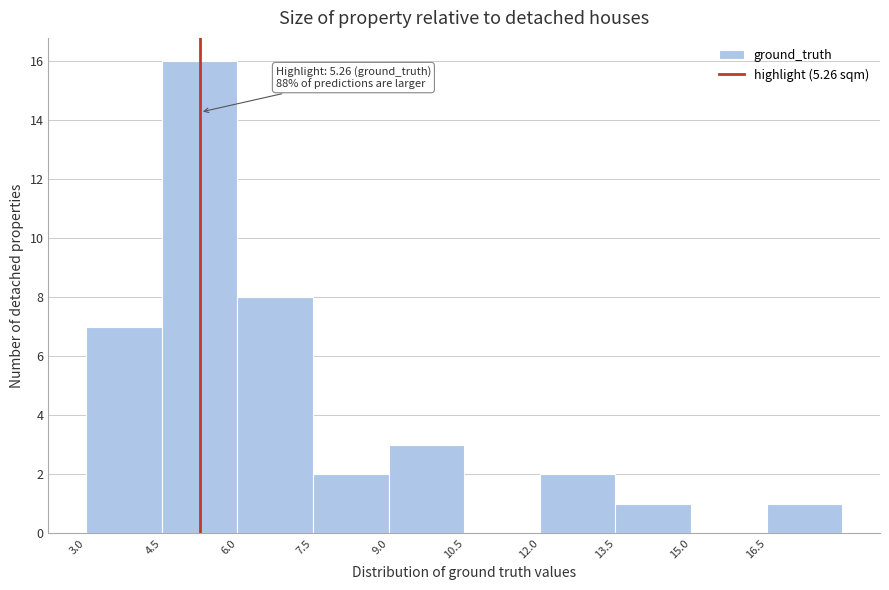

Over which range of the x-axis is the bar tallest?

4.5 to 6.0